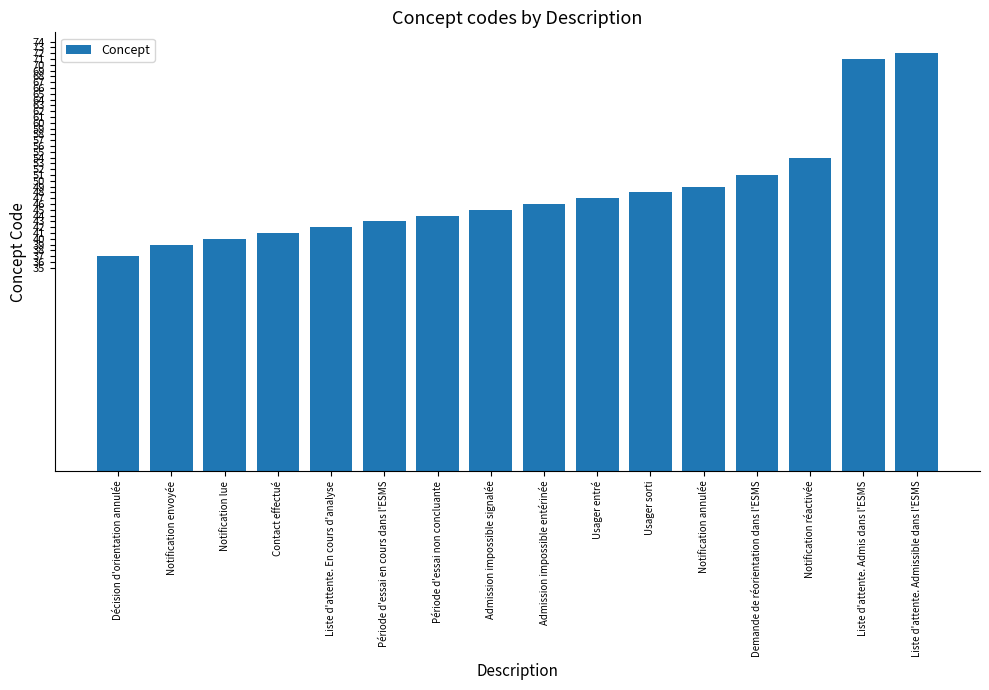

Reading right to left, transcribe all the data shown in this chart.

Liste d'attente. Admissible dans l'ESMS=72	Liste d'attente. Admis dans l'ESMS=71	Notification réactivée=54	Demande de réorientation dans l'ESMS=51	Notification annulée=49	Usager sorti=48	Usager entré=47	Admission impossible entérinée=46	Admission impossible signalée=45	Période d'essai non concluante=44	Période d'essai en cours dans l'ESMS=43	Liste d'attente. En cours d'analyse=42	Contact effectué=41	Notification lue=40	Notification envoyée=39	Décision d'orientation annulée=37